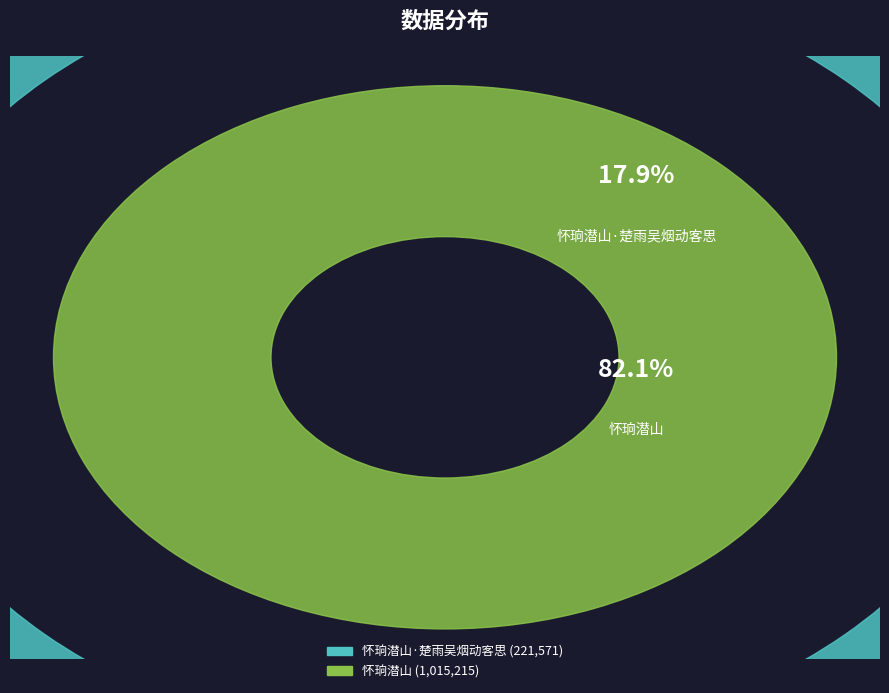

To the nearest percent, what is the difference between the largest and smallest slice percentages?

64%